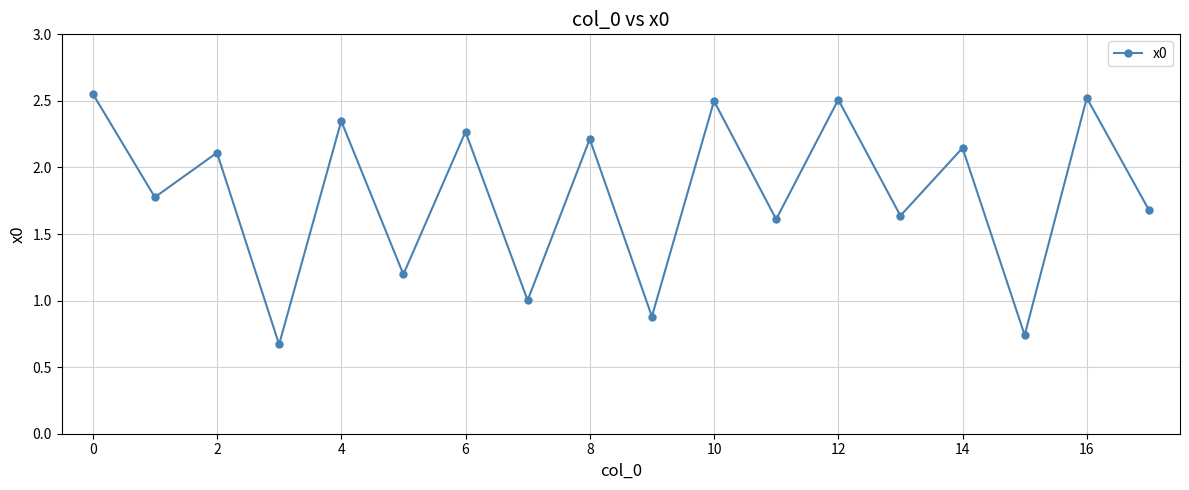

What is the sum of all values?

32.4